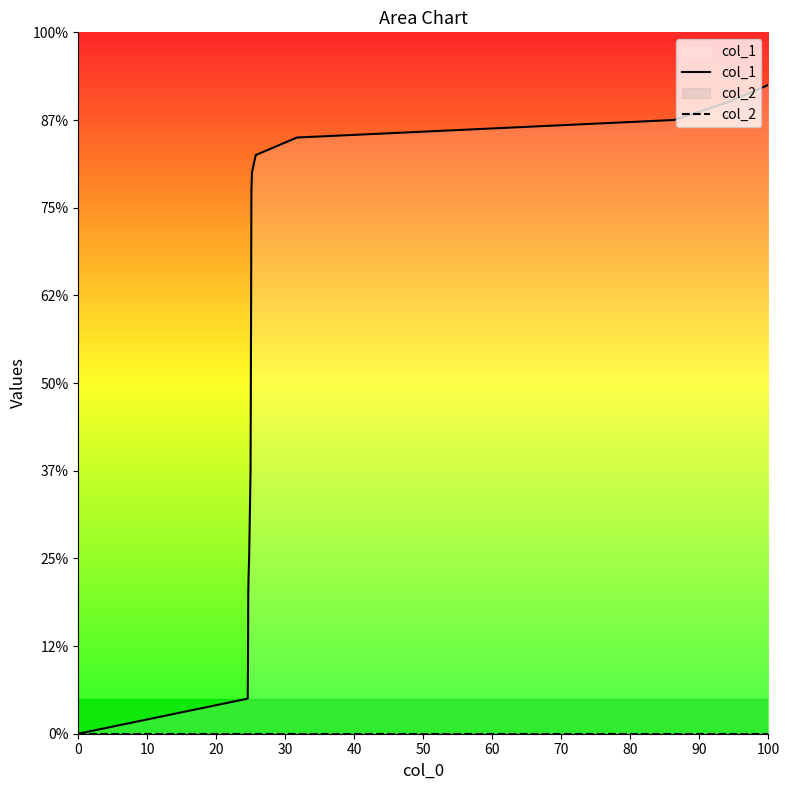

What are all the series names shown in the legend?

col_1, col_2